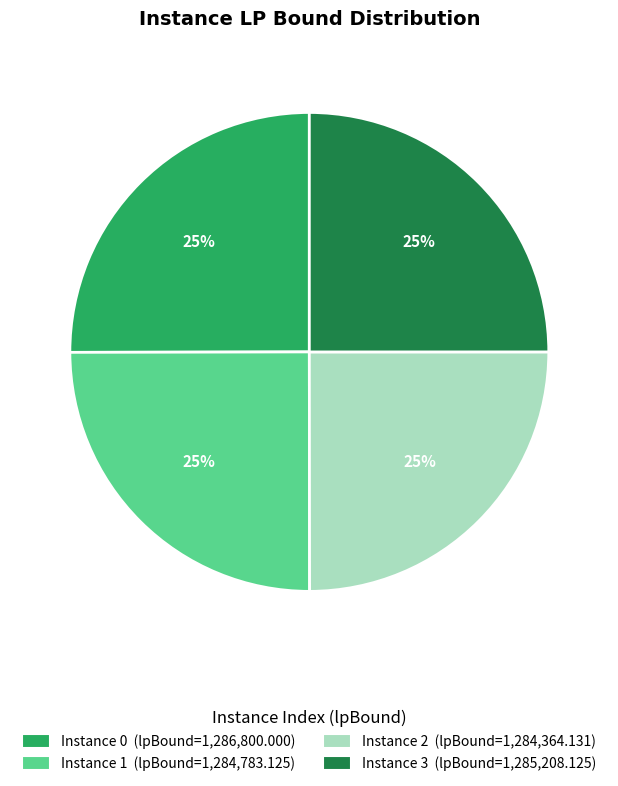

Is there any slice that represents more than half of the pie?

No